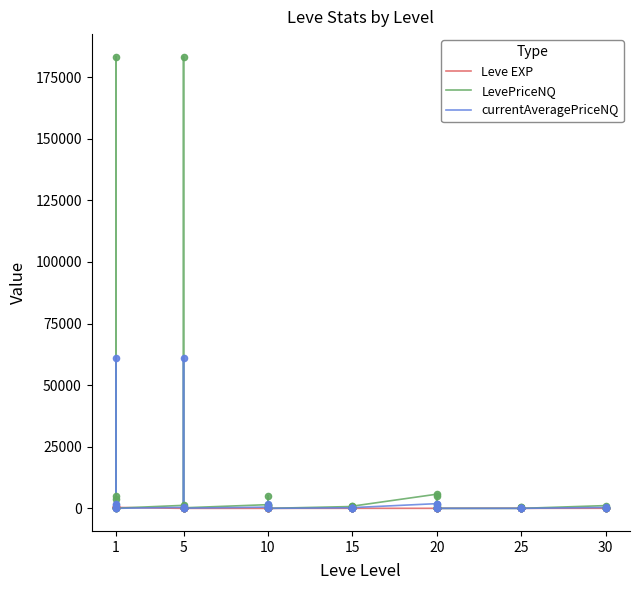

Which series has the largest total across all categories?

LevePriceNQ